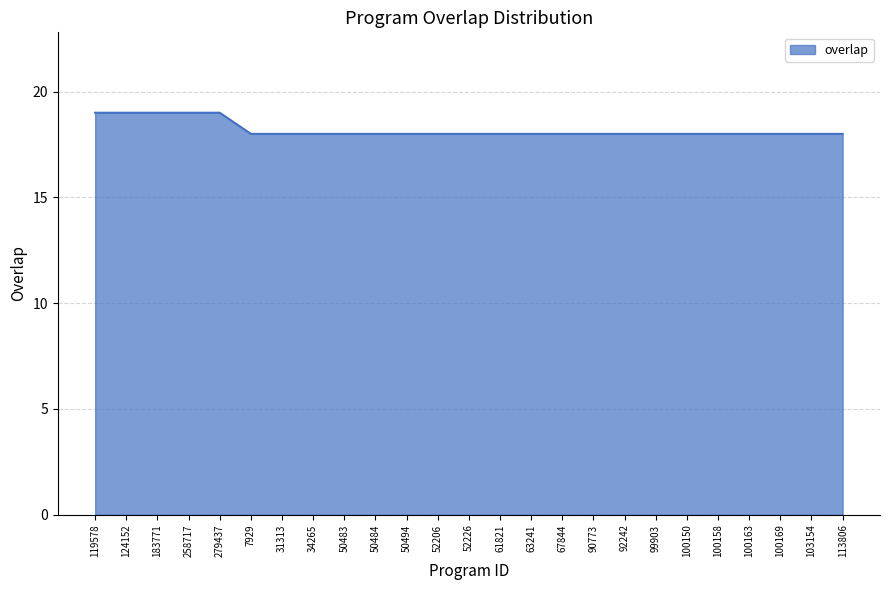

What is the difference between the maximum and second lowest values?

1